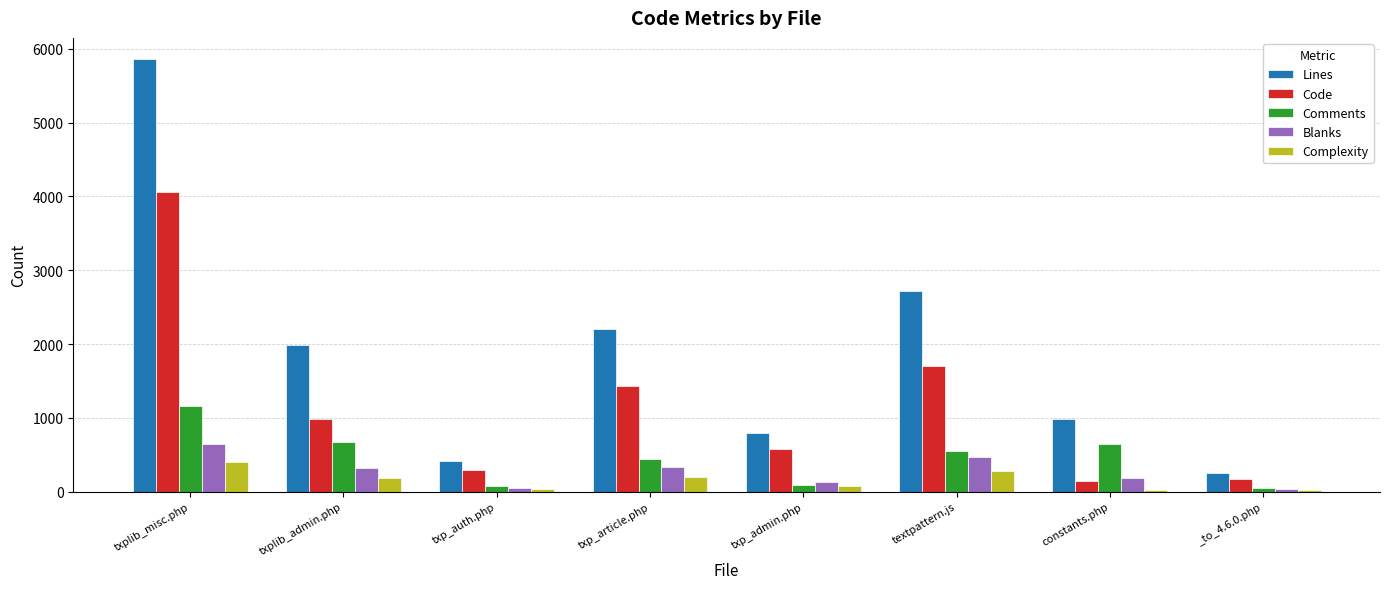

What is the sum of the Complexity values at txplib_admin.php and textpattern.js?

463